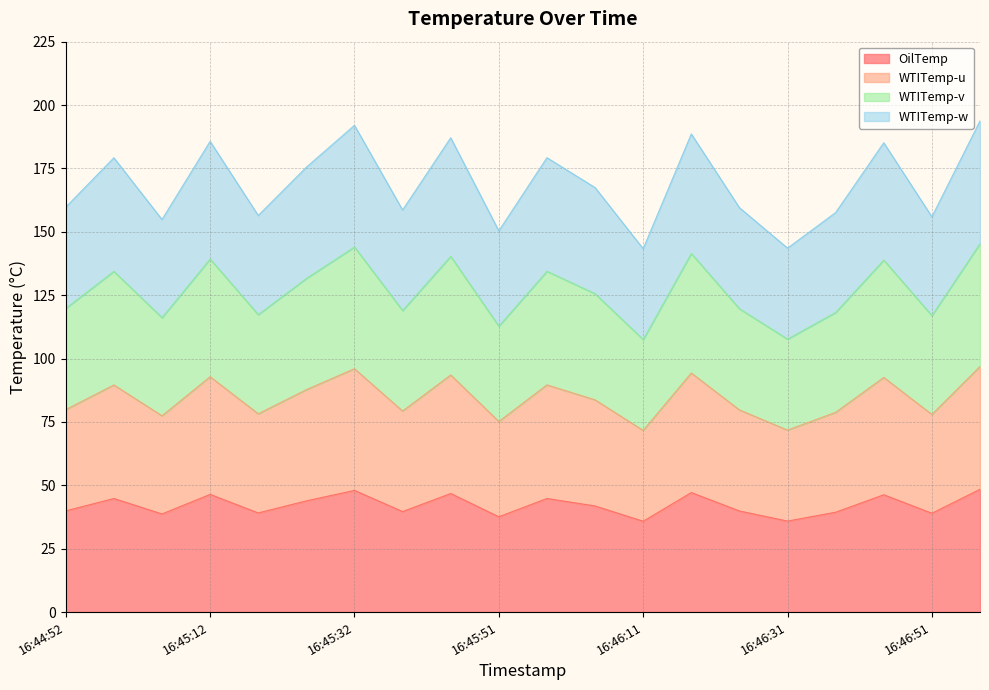

How many interior local peaks does the OilTemp series have?

7